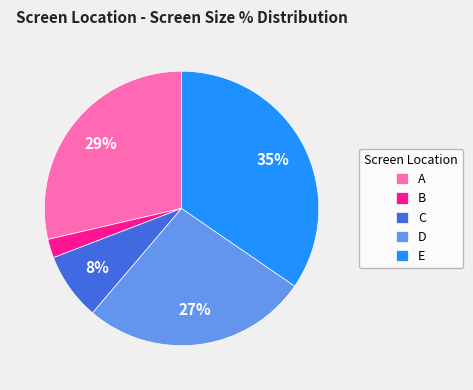

What is the ratio of the value at A to the value at C?

3.6